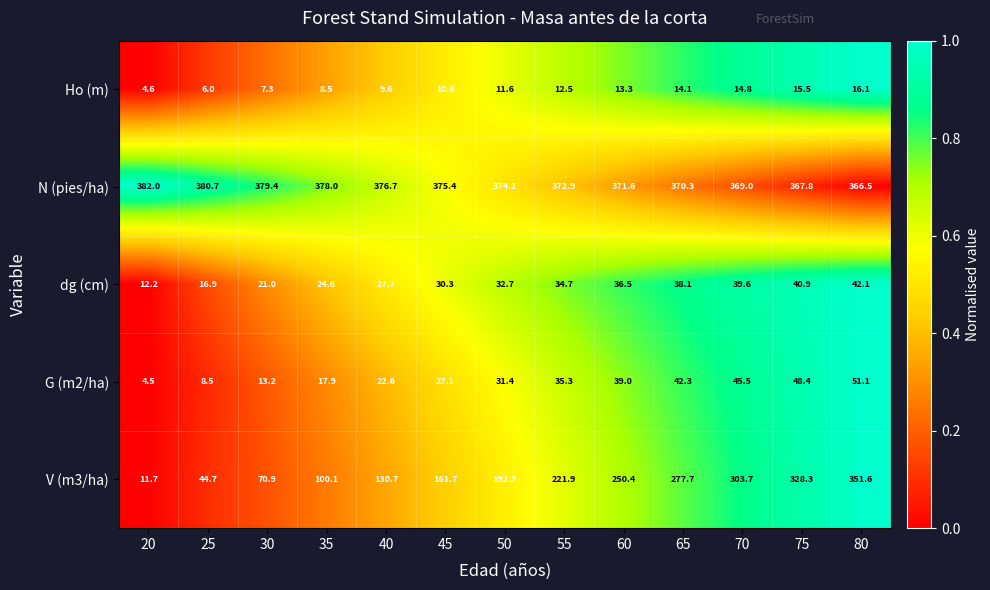

At 70, list the series in order from smallest to largest.

Ho (m), dg (cm), G (m2/ha), V (m3/ha), N (pies/ha)